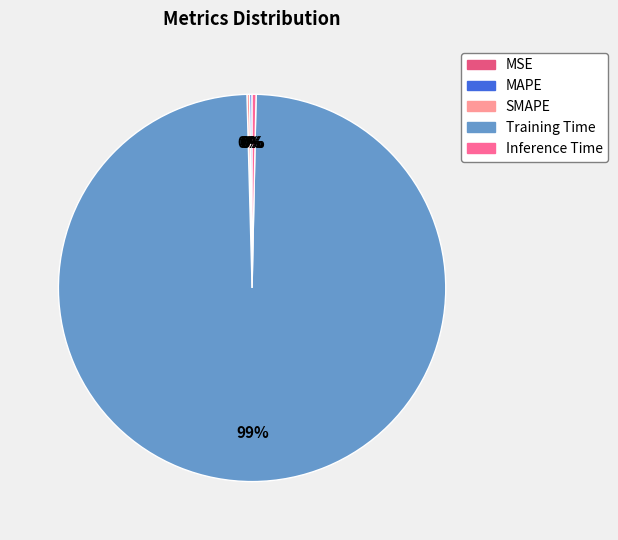

What percentage is the Training Time slice, to the nearest percent?

99%